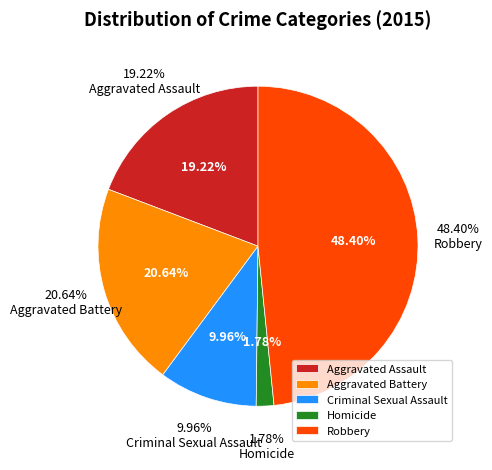

How many slices are in this pie chart?

5